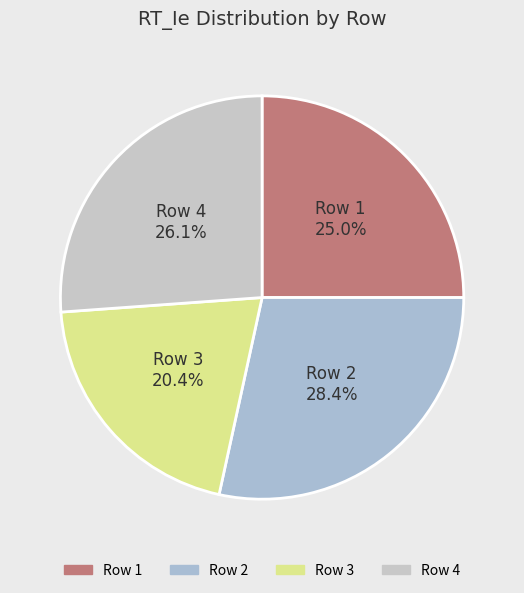

What is the smallest slice in the pie chart?

3